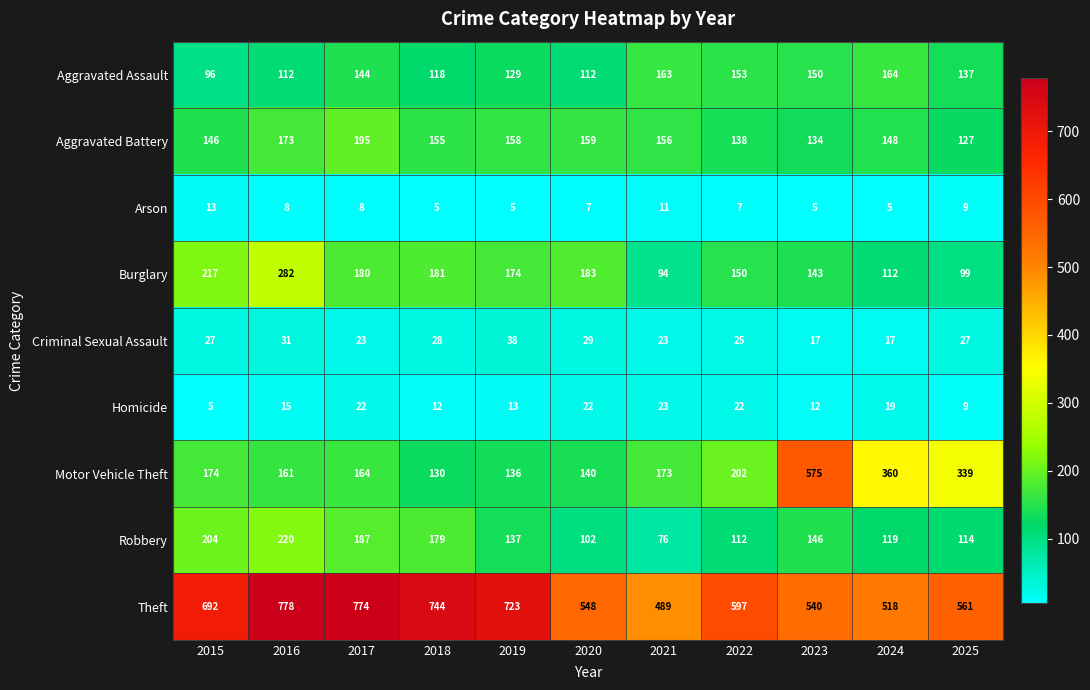

Which series has the largest total across all categories?

Theft